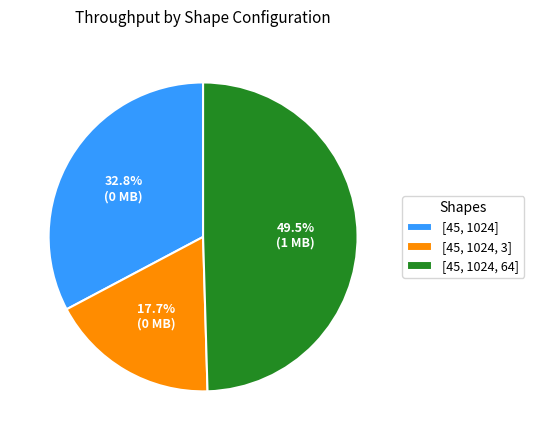

To the nearest percent, what is the combined percentage of [45, 1024, 3] and [45, 1024, 64]?

67%